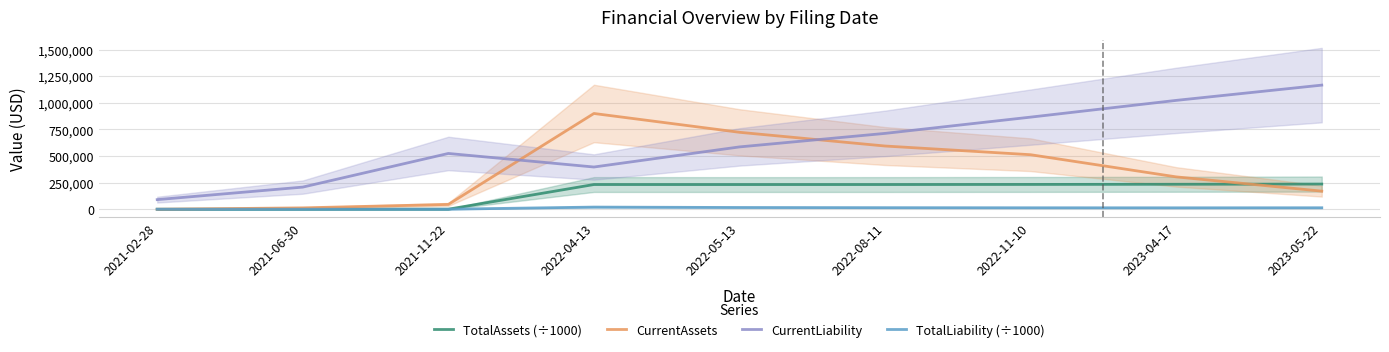

True or false: TotalAssets (÷1000) has more than 0 interior local peaks.

True